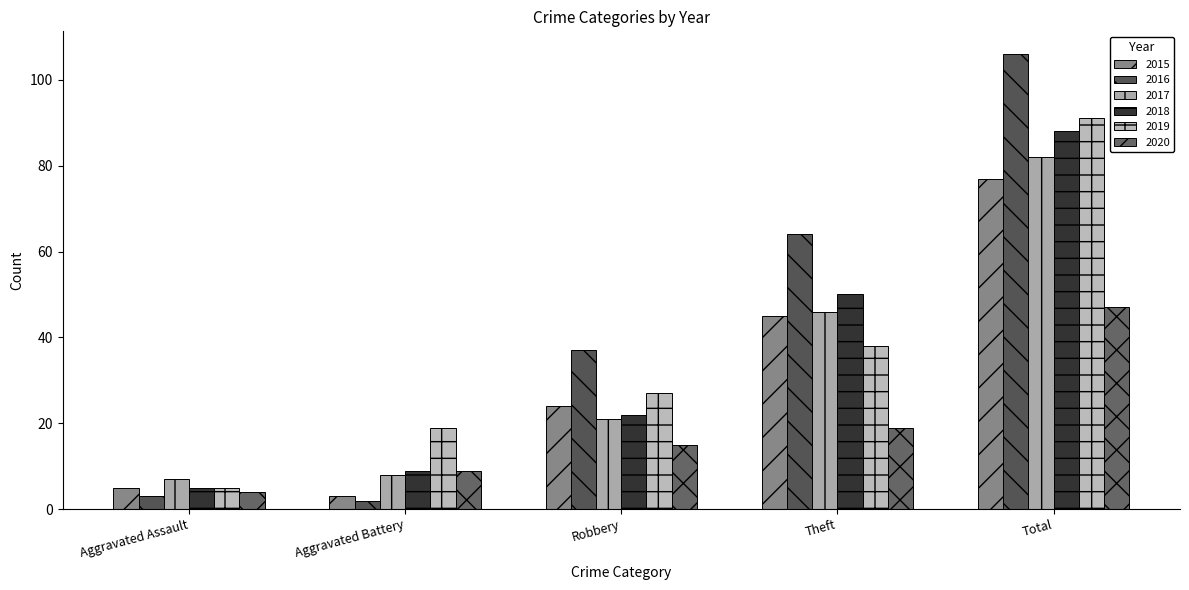

Is it true that 2018 equals 9 at Aggravated Battery?

True